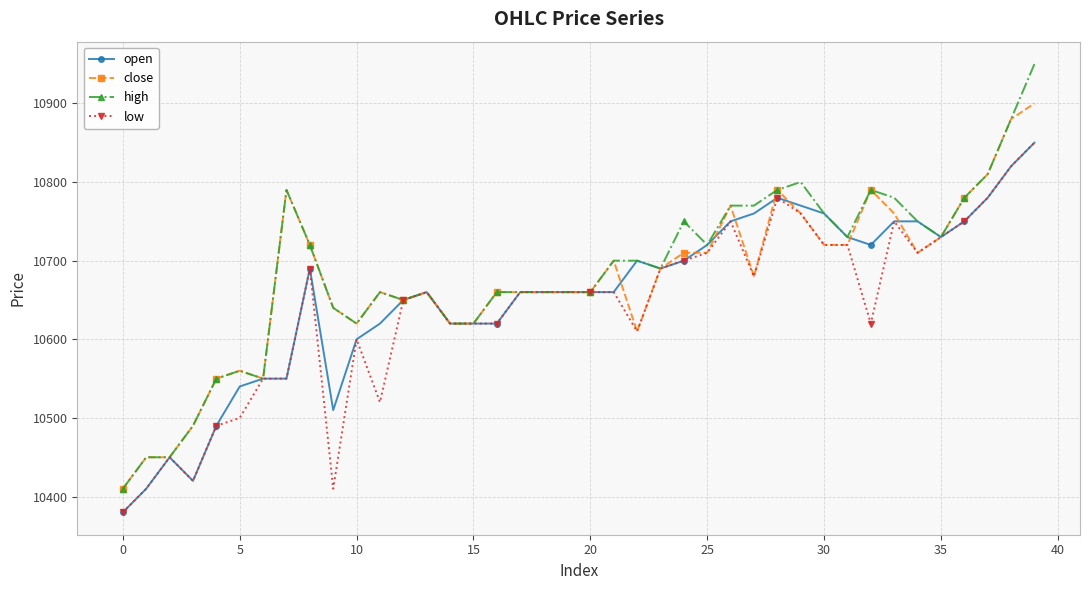

Which series has the largest range (max minus min)?

high